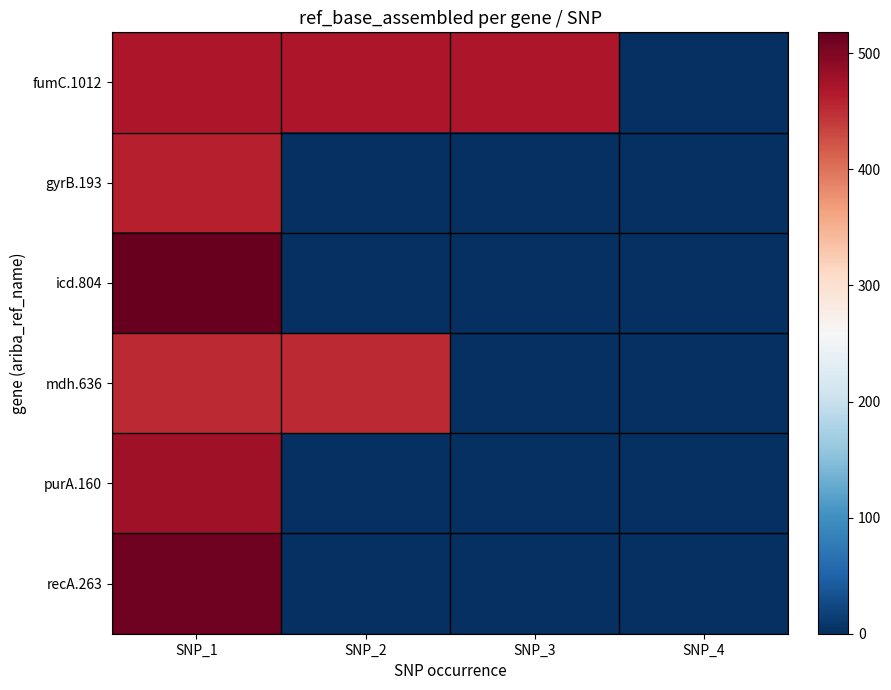

What is the total value across all series at SNP_3?

469